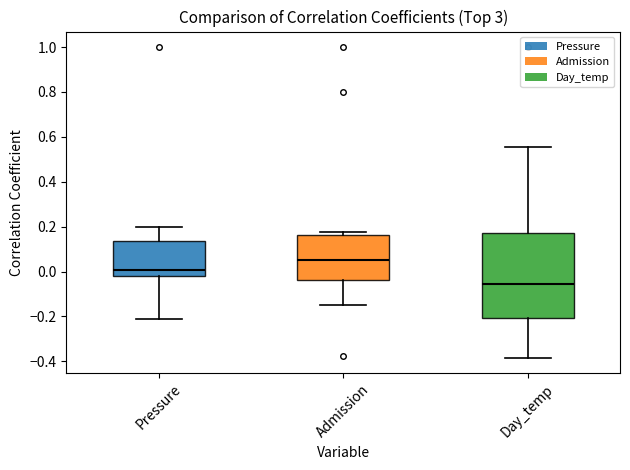

Where is the lower edge of the box for Day_temp on the y-axis? The values are not printed on the chart, so give them approximately, as read against the axis.

-0.20